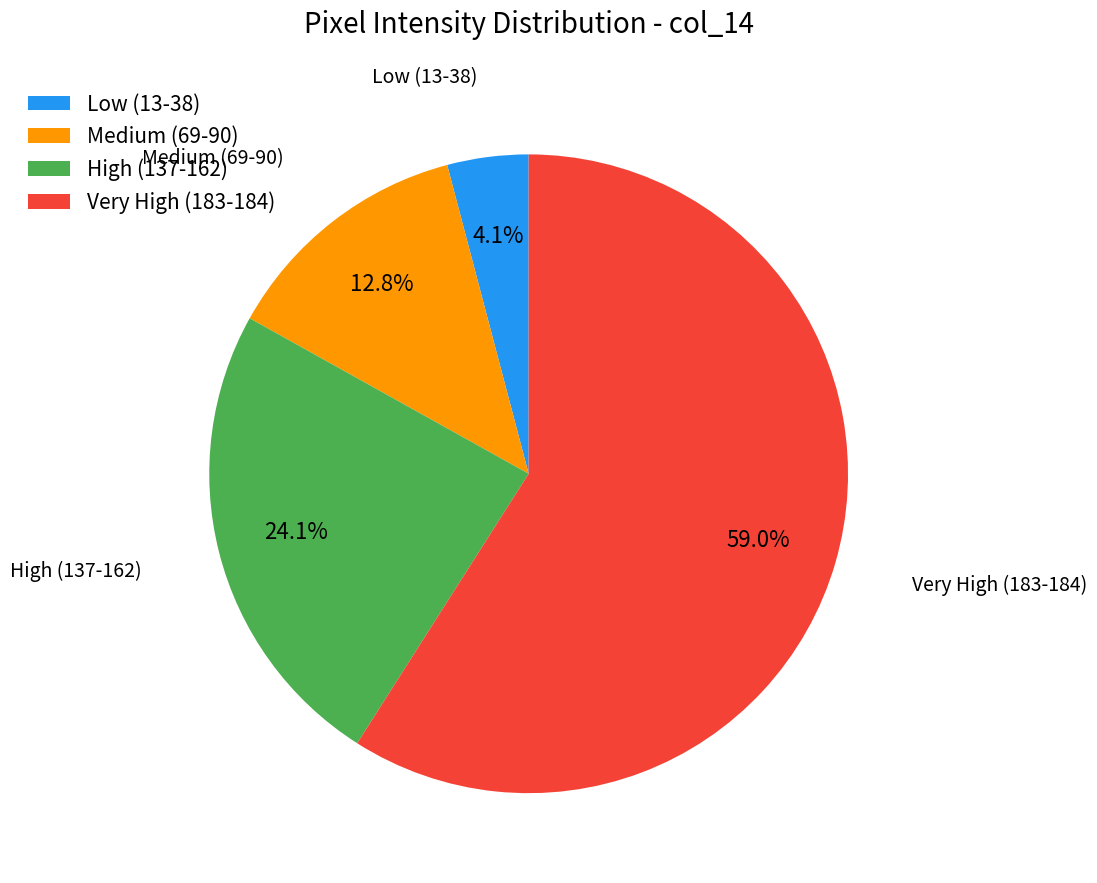

Count the number of slices in the pie.

4